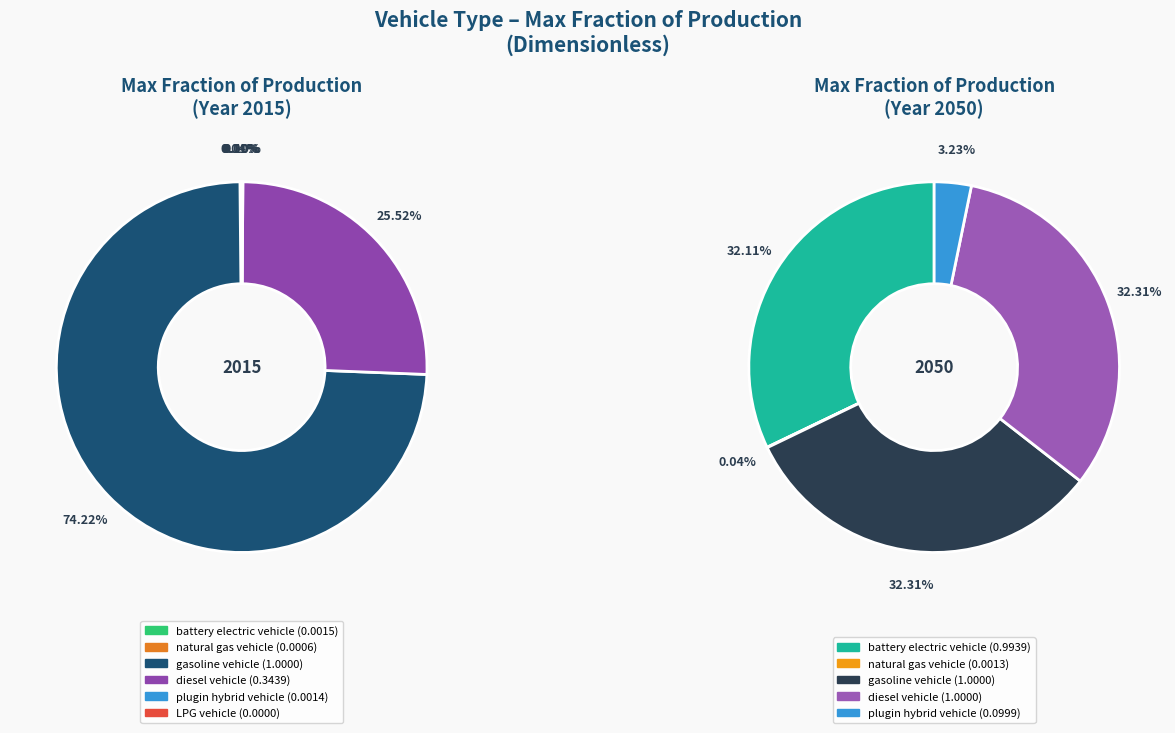

Is there any slice that represents more than half of the pie?

Yes